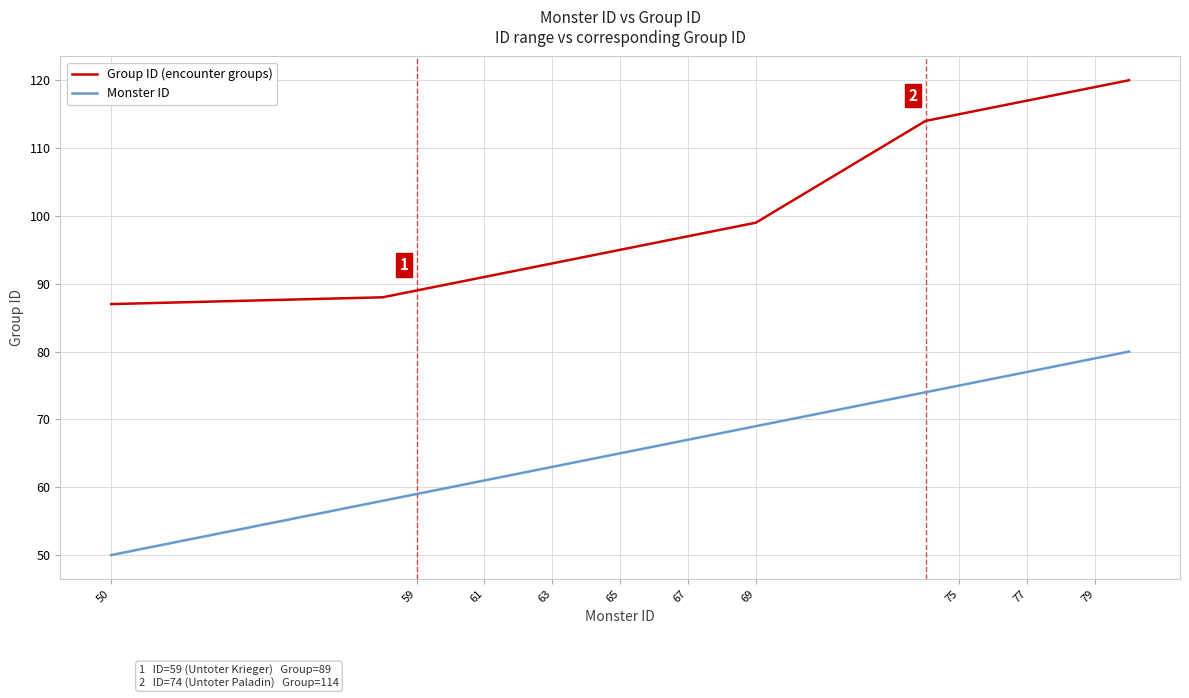

Which series has the largest total across all categories?

Group ID (encounter groups)